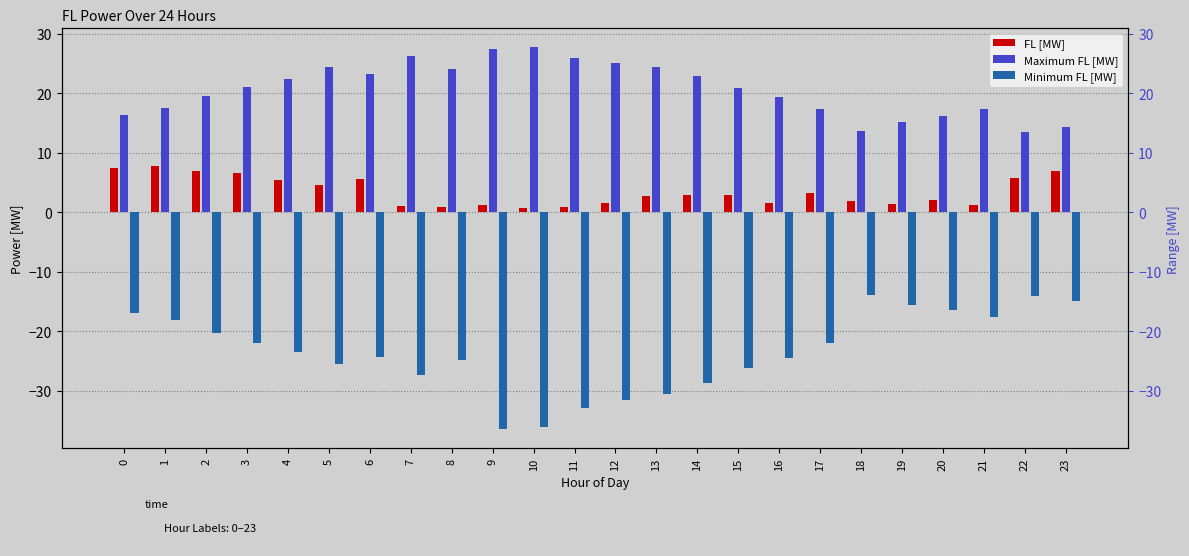

Reading left to right, transcribe all the data shown in this chart.

FL [MW]: 0=7.5	1=7.7	2=6.9	3=6.6	4=5.4	5=4.6	6=5.6	7=1.0	8=0.9	9=1.2	10=0.7	11=0.9	12=1.5	13=2.7	14=2.9	15=2.8	16=1.6	17=3.2	18=1.9	19=1.3	20=2.0	21=1.2	22=5.7	23=6.9
Maximum FL [MW]: 0=16.3	1=17.4	2=19.5	3=21.0	4=22.4	5=24.4	6=23.3	7=26.3	8=24.1	9=27.4	10=27.7	11=25.9	12=25.0	13=24.4	14=22.8	15=20.8	16=19.4	17=17.3	18=13.6	19=15.2	20=16.1	21=17.4	22=13.5	23=14.4
Minimum FL [MW]: 0=-16.9	1=-18.1	2=-20.3	3=-21.9	4=-23.4	5=-25.6	6=-24.4	7=-27.4	8=-24.8	9=-36.4	10=-36.1	11=-33.0	12=-31.6	13=-30.5	14=-28.8	15=-26.2	16=-24.5	17=-21.9	18=-13.9	19=-15.6	20=-16.4	21=-17.7	22=-14.0	23=-14.9